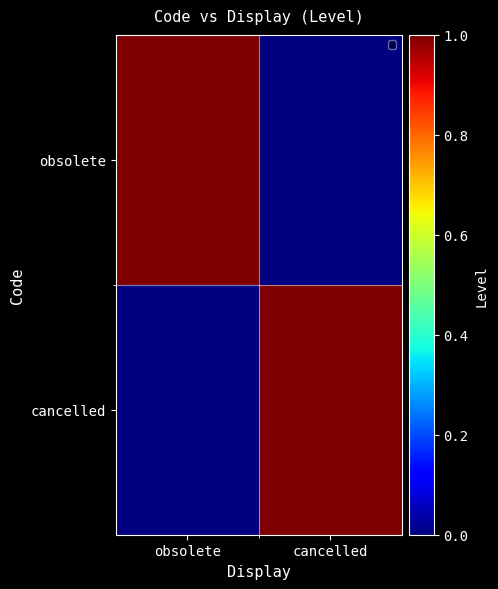

Which series changed the most between obsolete and cancelled?

obsolete